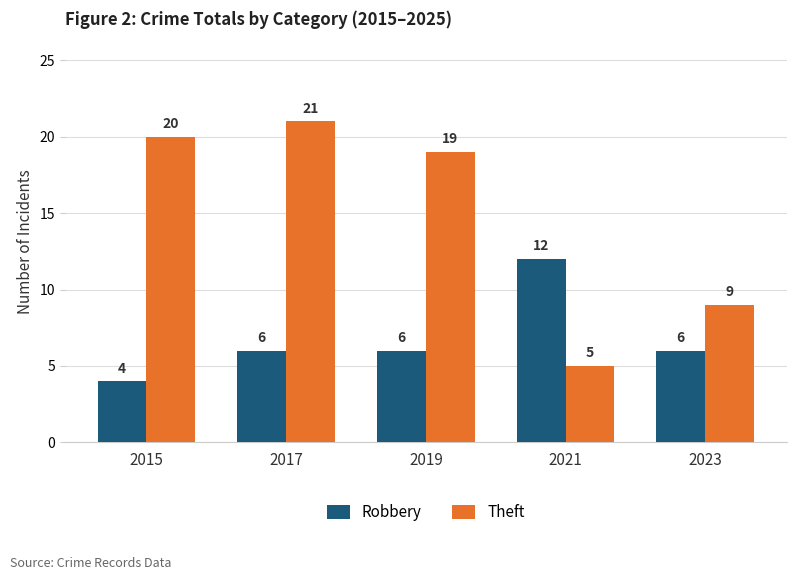

What is the average value of the Robbery series?

7